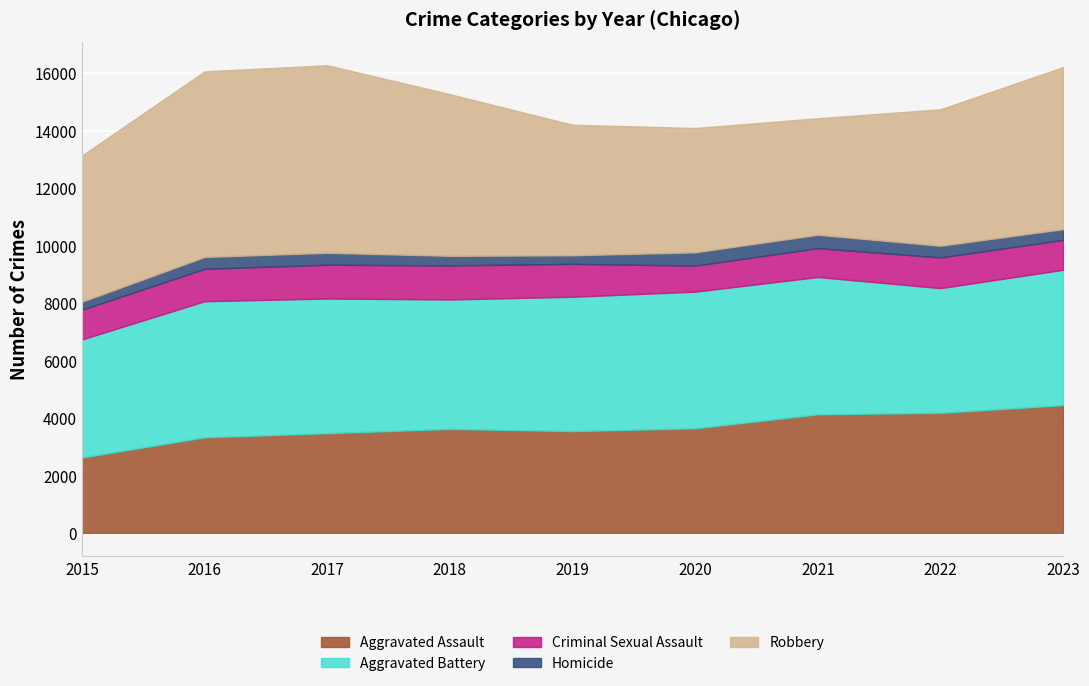

The Robbery series shows 8986 at 2016. True or false?

False